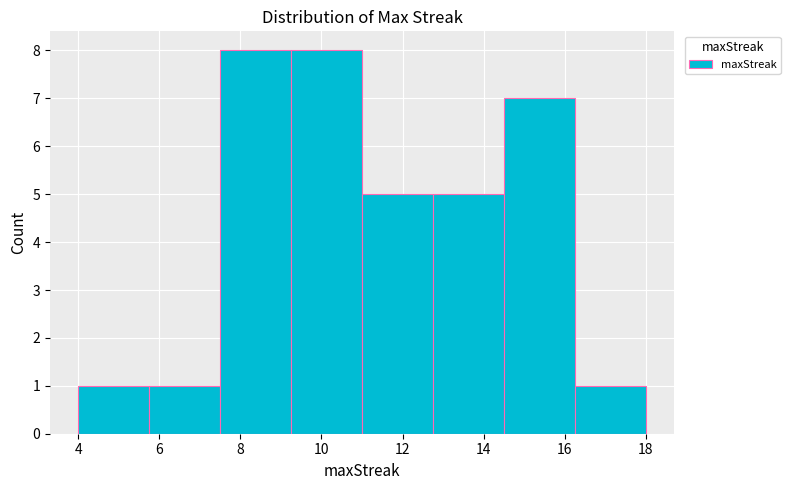

Reading left to right, transcribe this chart: for each bar, give the range it covers on the x-axis and its height. Neither the bar edges nor the heights are printed on the chart, so give them approximately, as read against the axes.

4.00 to 5.75: 1
5.75 to 7.50: 1
7.50 to 9.25: 8
9.25 to 11.00: 8
11.00 to 12.75: 5
12.75 to 14.50: 5
14.50 to 16.25: 7
16.25 to 18.00: 1